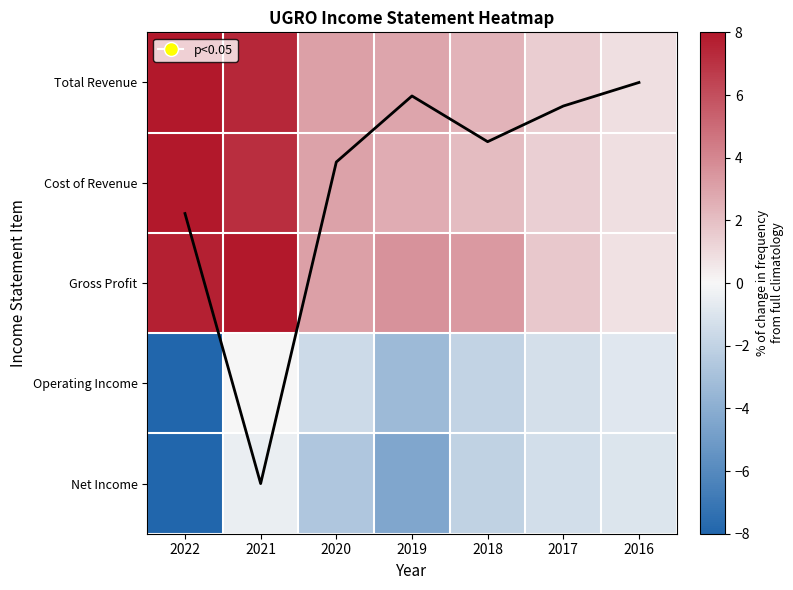

What is the difference between the maximum and minimum values in the Average trend series?

4.0